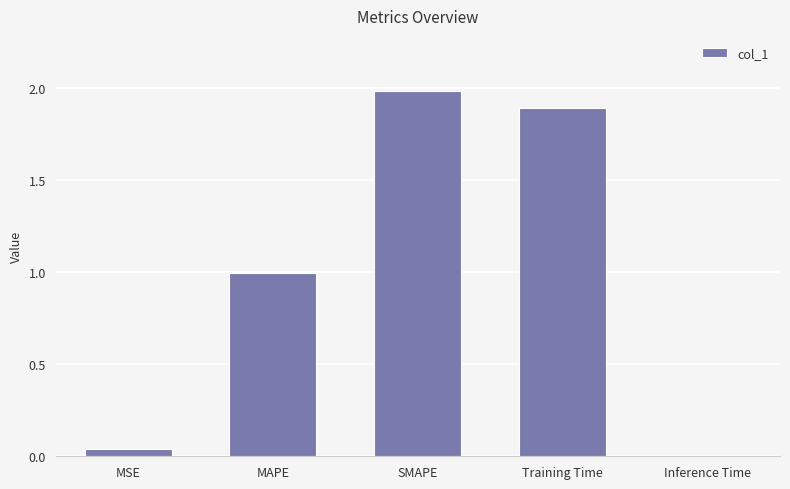

Rank the categories by value from highest to lowest.

SMAPE, Training Time, MAPE, MSE, Inference Time